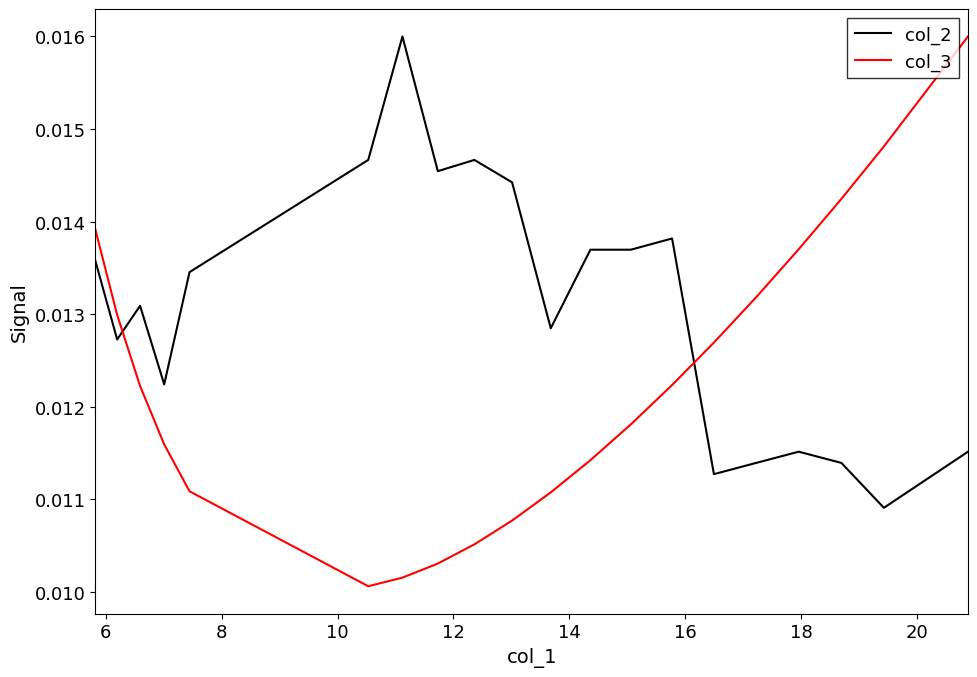

Which series has the largest total across all categories?

col_2